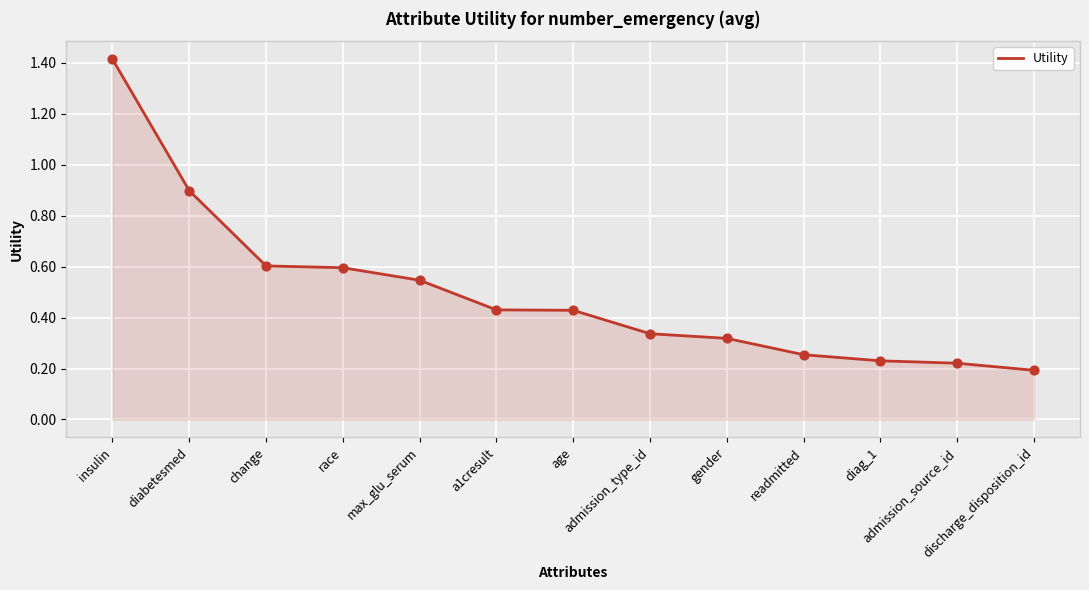

What is the change in value from diabetesmed to age?

-0.5